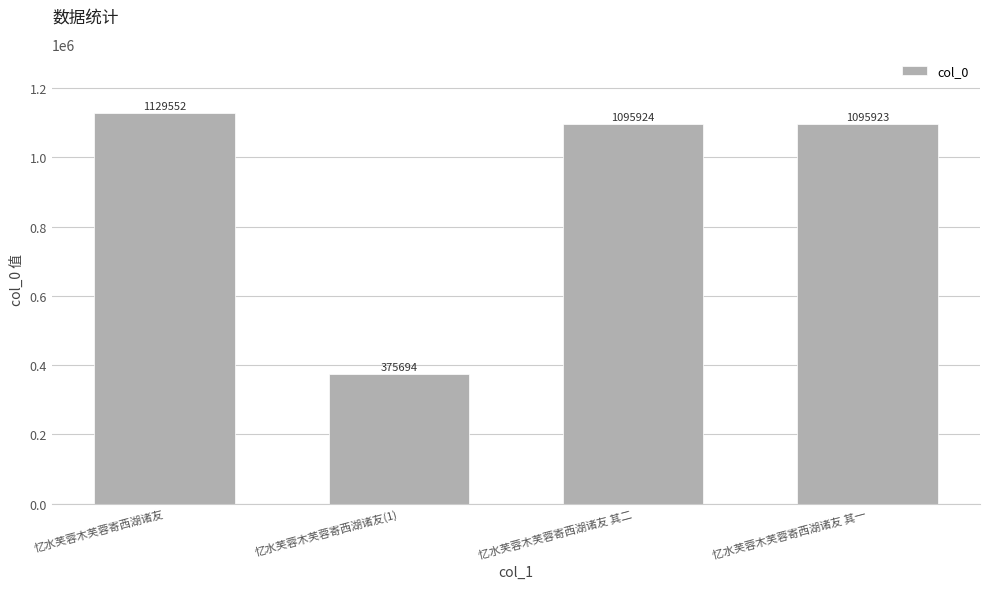

At which label is the value closest to 752623?

忆水芙蓉木芙蓉寄西湖诸友 其一